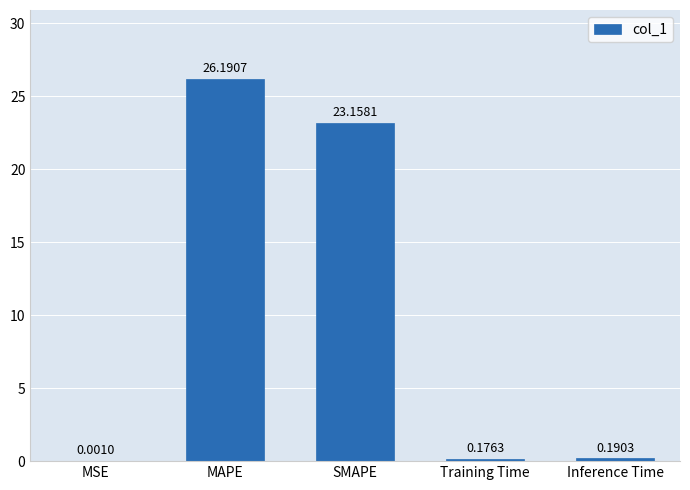

Where is the data nearest to the value 13?

SMAPE